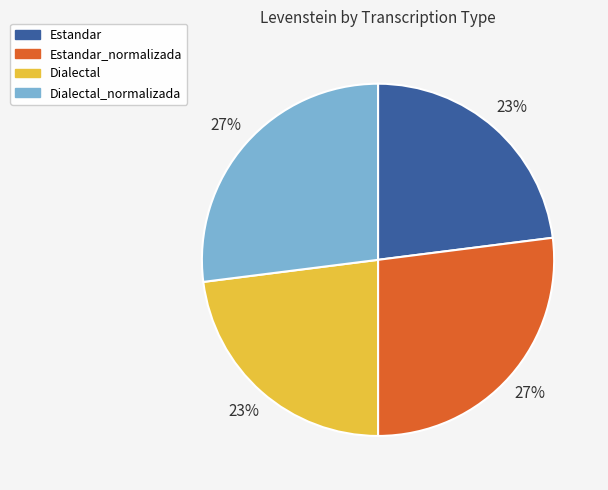

What percentage is the Estandar slice, to the nearest percent?

23%